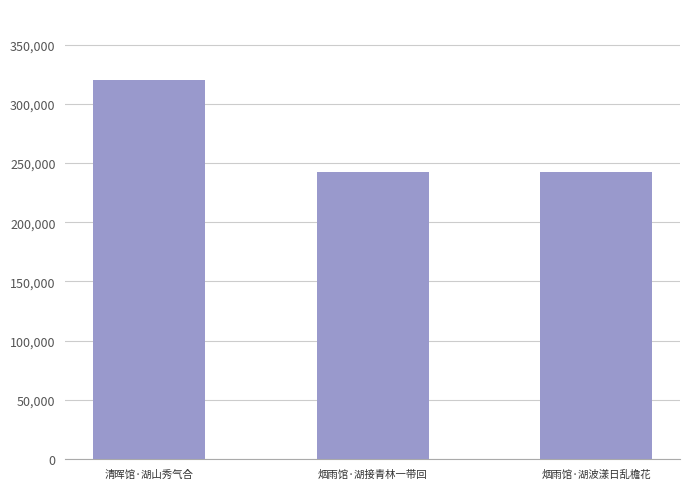

Between 烟雨馆·湖接青林一带回 and 清晖馆·湖山秀气合, which is larger?

清晖馆·湖山秀气合